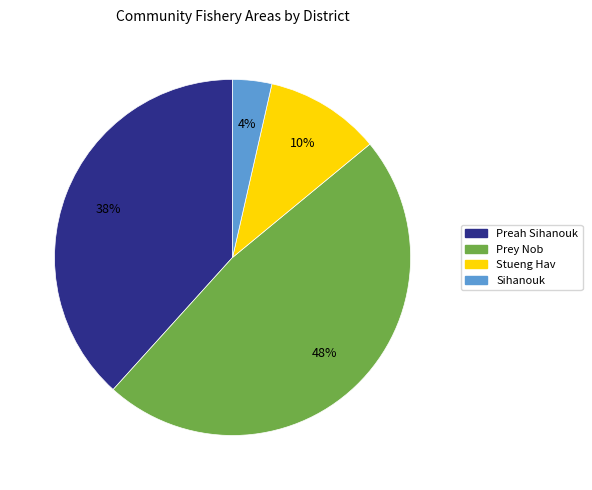

To the nearest percent, what is the difference between the largest and smallest slice percentages?

44%